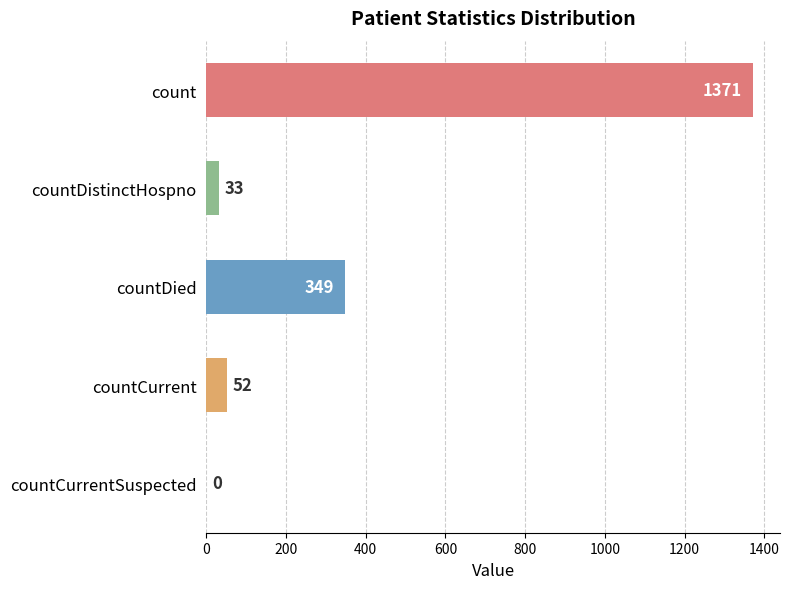

The value at countCurrentSuspected is 436. True or false?

False